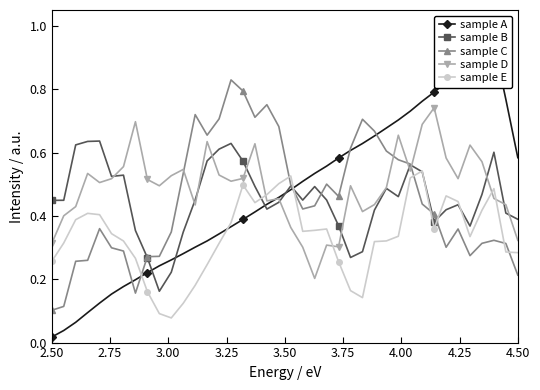

True or false: sample C has more than 0 interior local peaks.

True